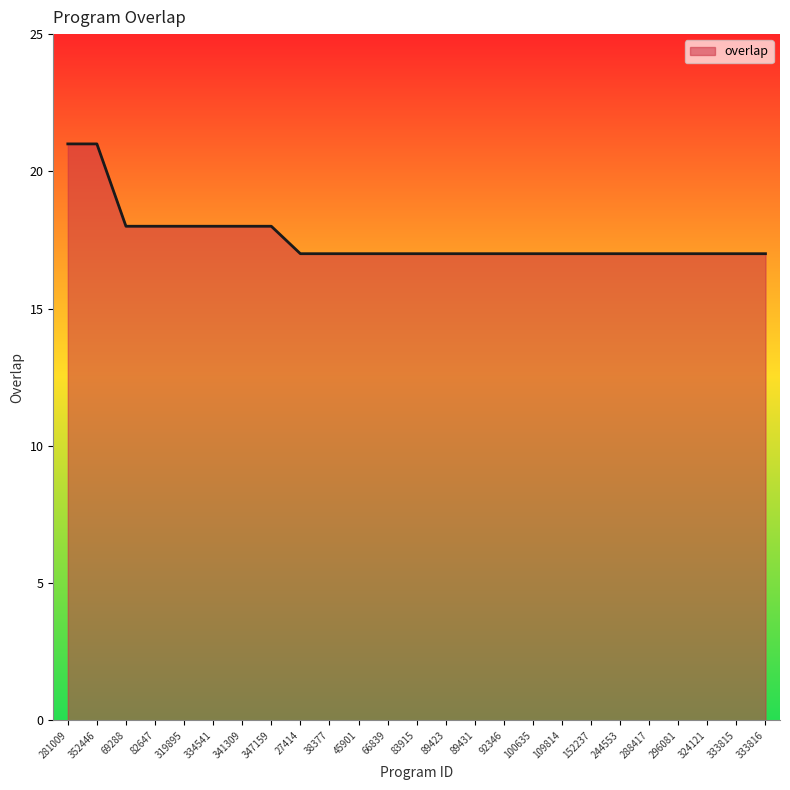

Does the chart have visible grid lines?

No